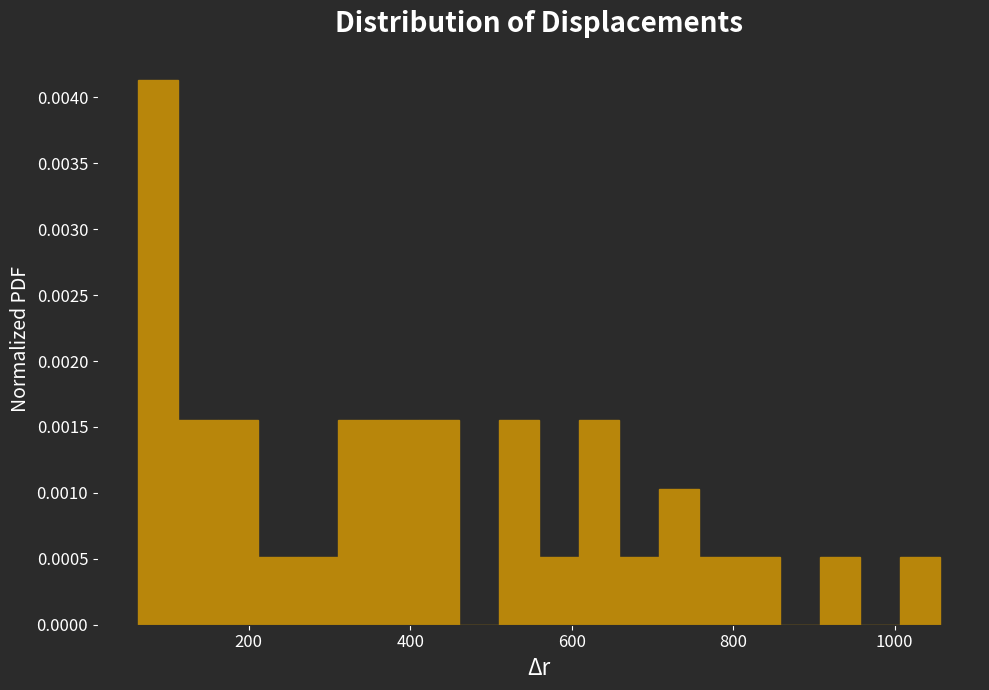

Read against the x-axis, roughly where is the centre of the tallest bar?

80